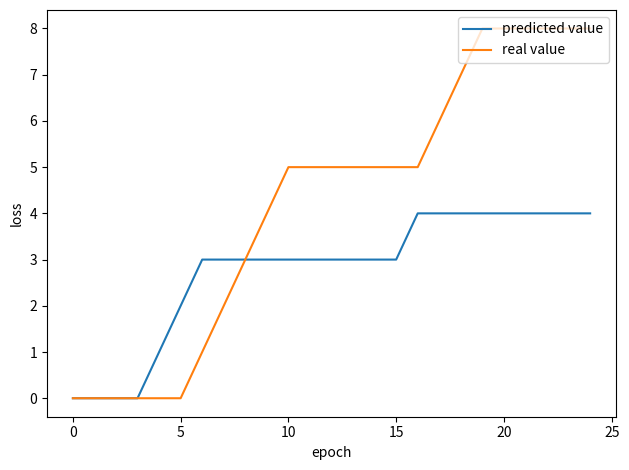

Reading right to left, what are all the values shown in this chart?

predicted value: 4	4	4	4	4	4	4	4	4	3	3	3	3	3	3	3	3	3	3	2	1	0	0	0	0
real value: 8	8	8	8	8	8	7	6	5	5	5	5	5	5	5	4	3	2	1	0	0	0	0	0	0